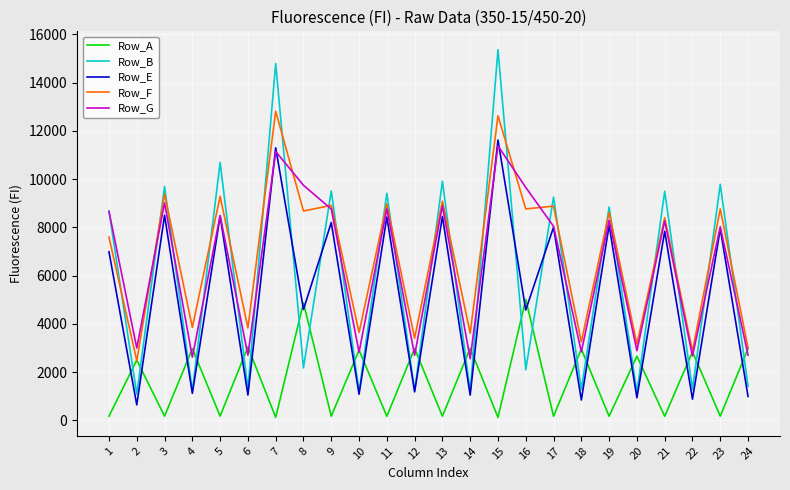

At which label is Row_E closest to 6132?

1